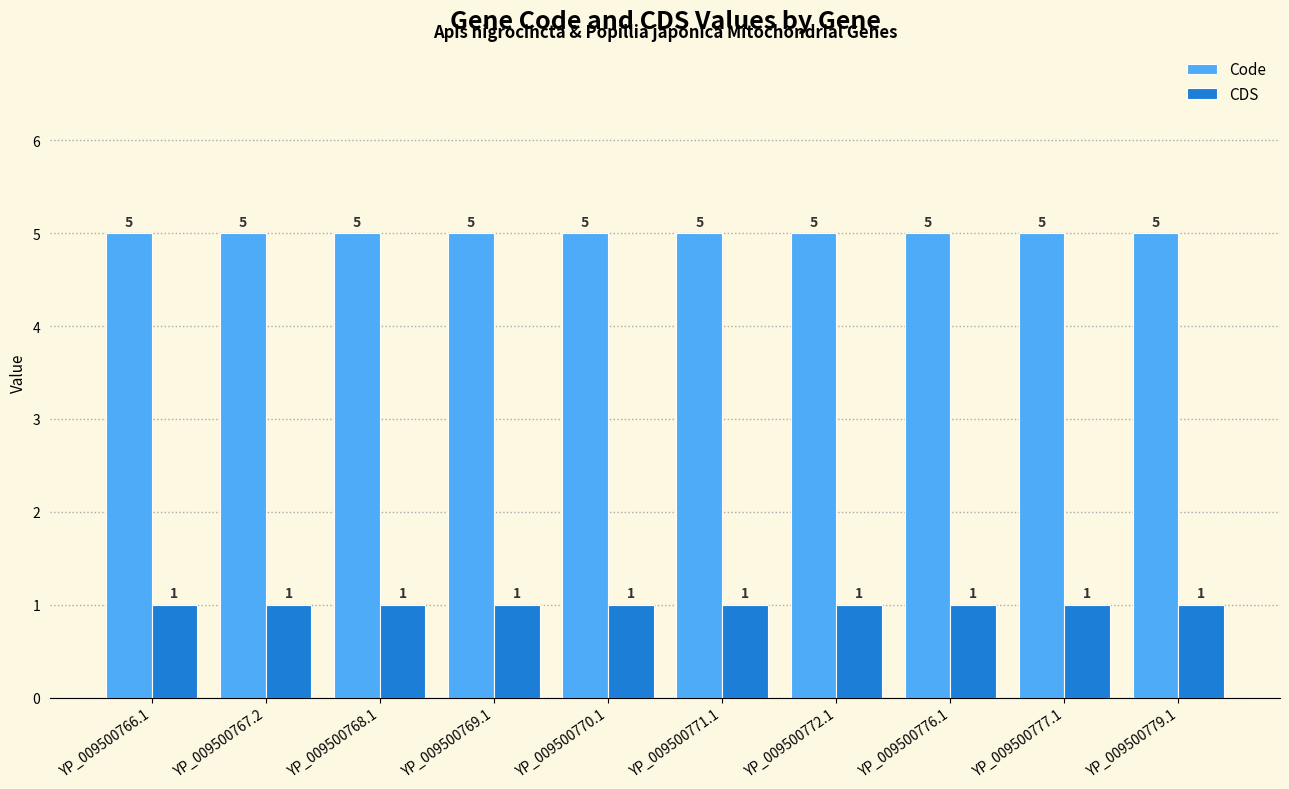

Rank the series at YP_009500768.1 from lowest to highest value.

CDS, Code